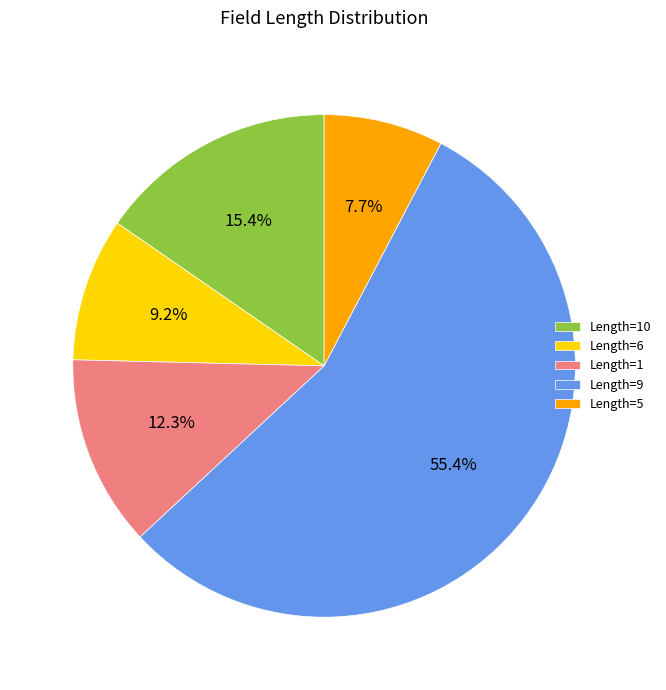

How many slices are in this pie chart?

5